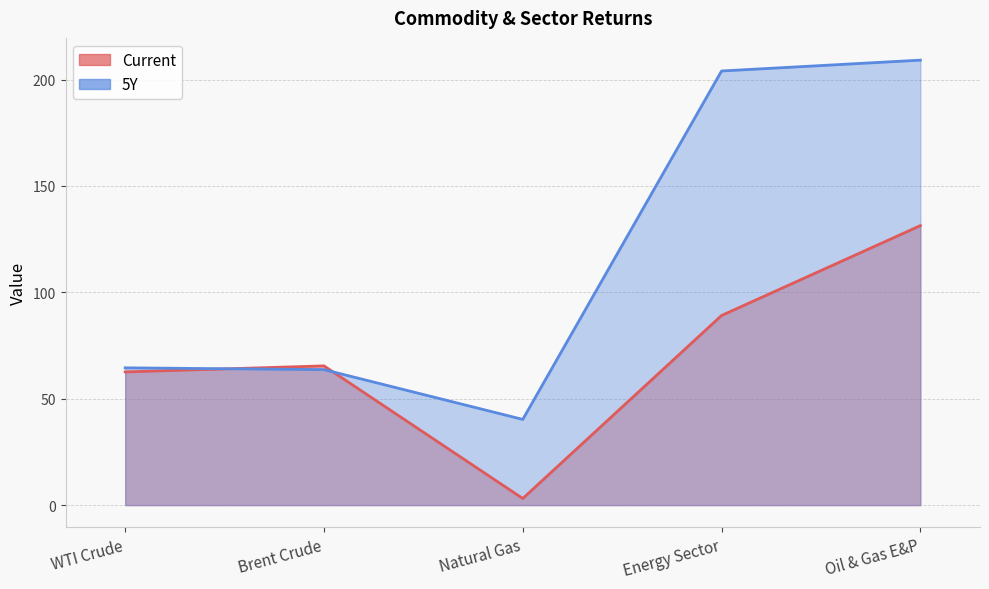

Is the value of Current at Oil & Gas E&P greater than the value of 5Y at Energy Sector?

No